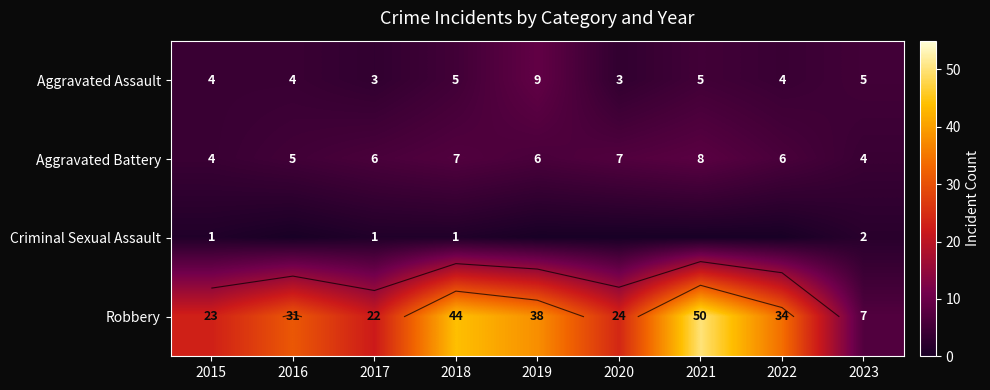

At which category is the sum across all series the highest?

2021